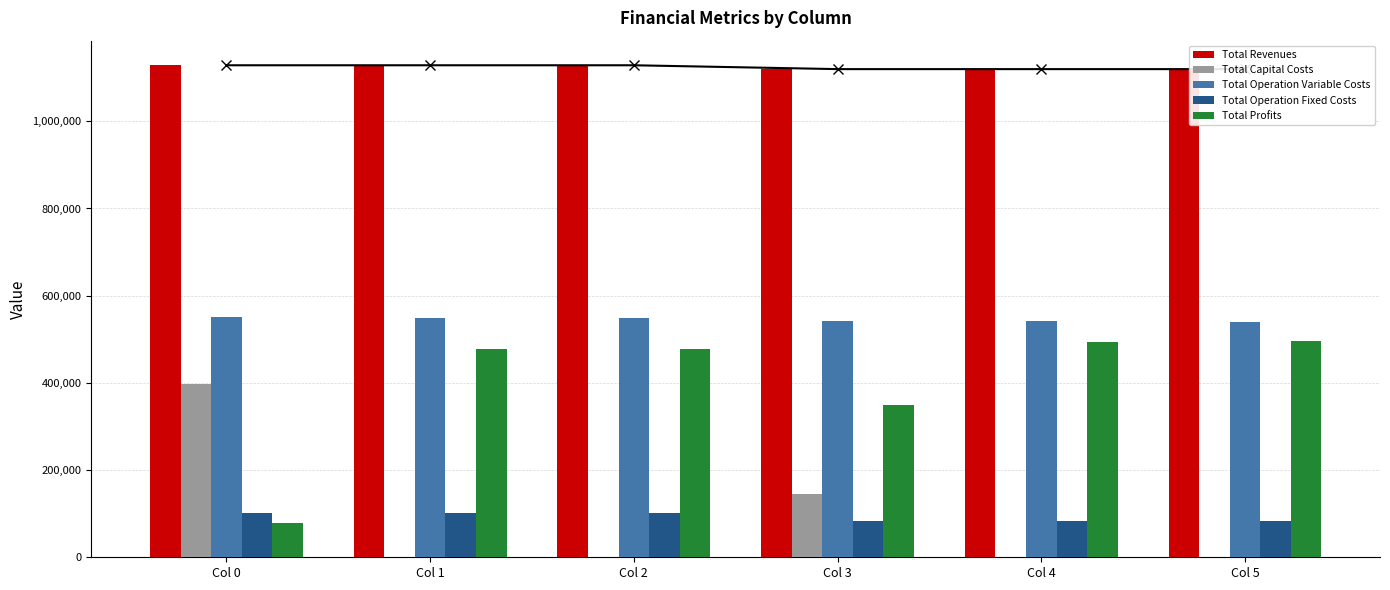

Is it true that Total Capital Costs equals 63555.5 at Col 3?

False